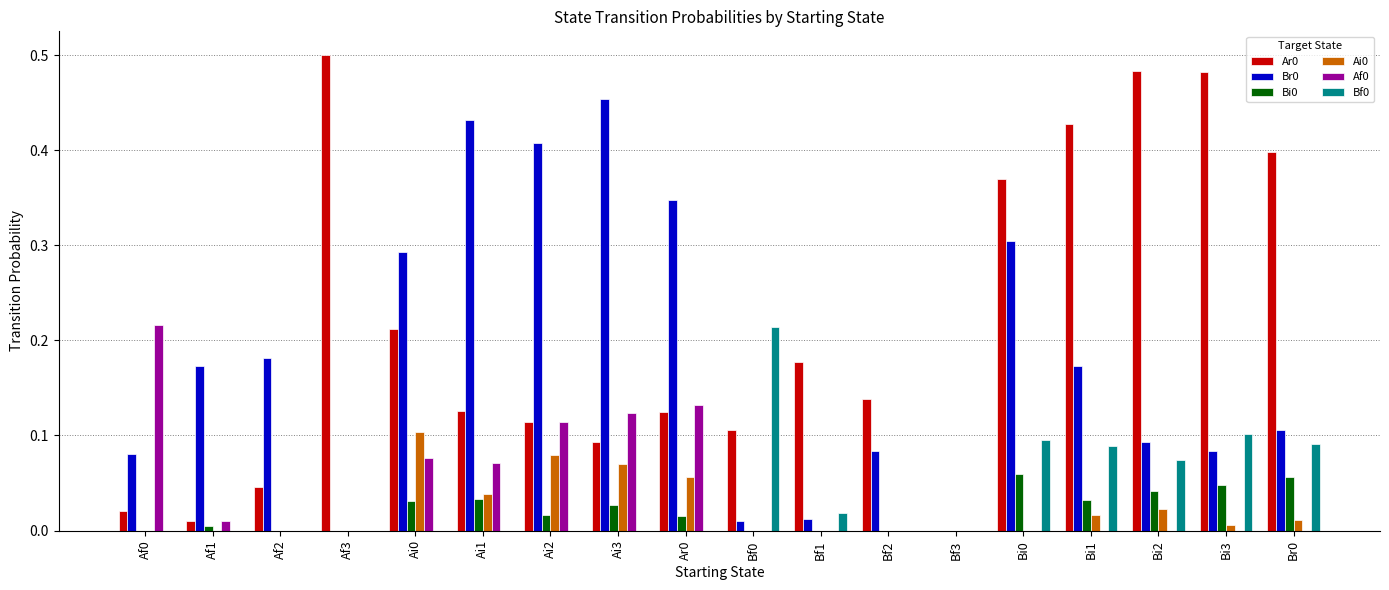

Is the value of Ar0 at Ar0 greater than the value of Ai0 at Ar0?

Yes